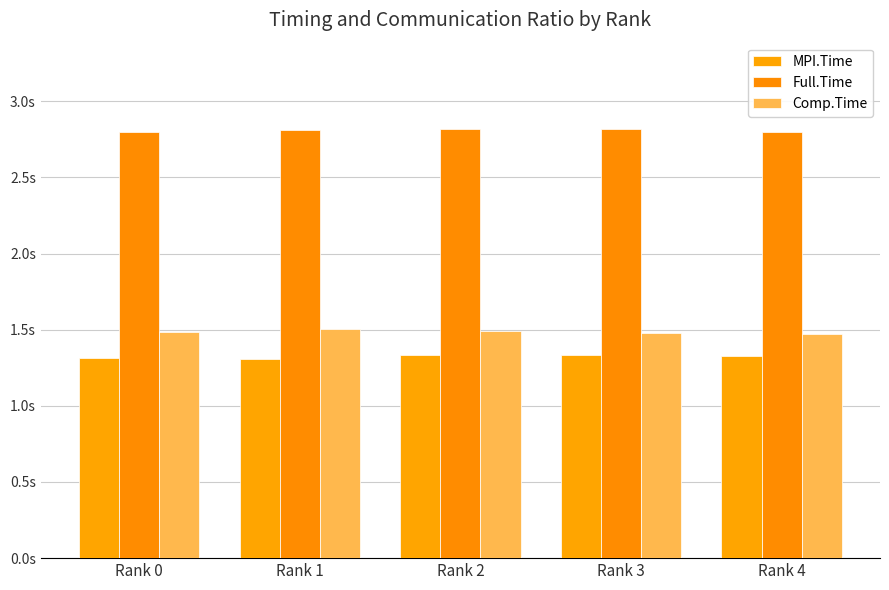

At which label does Full.Time reach its peak?

Rank 2